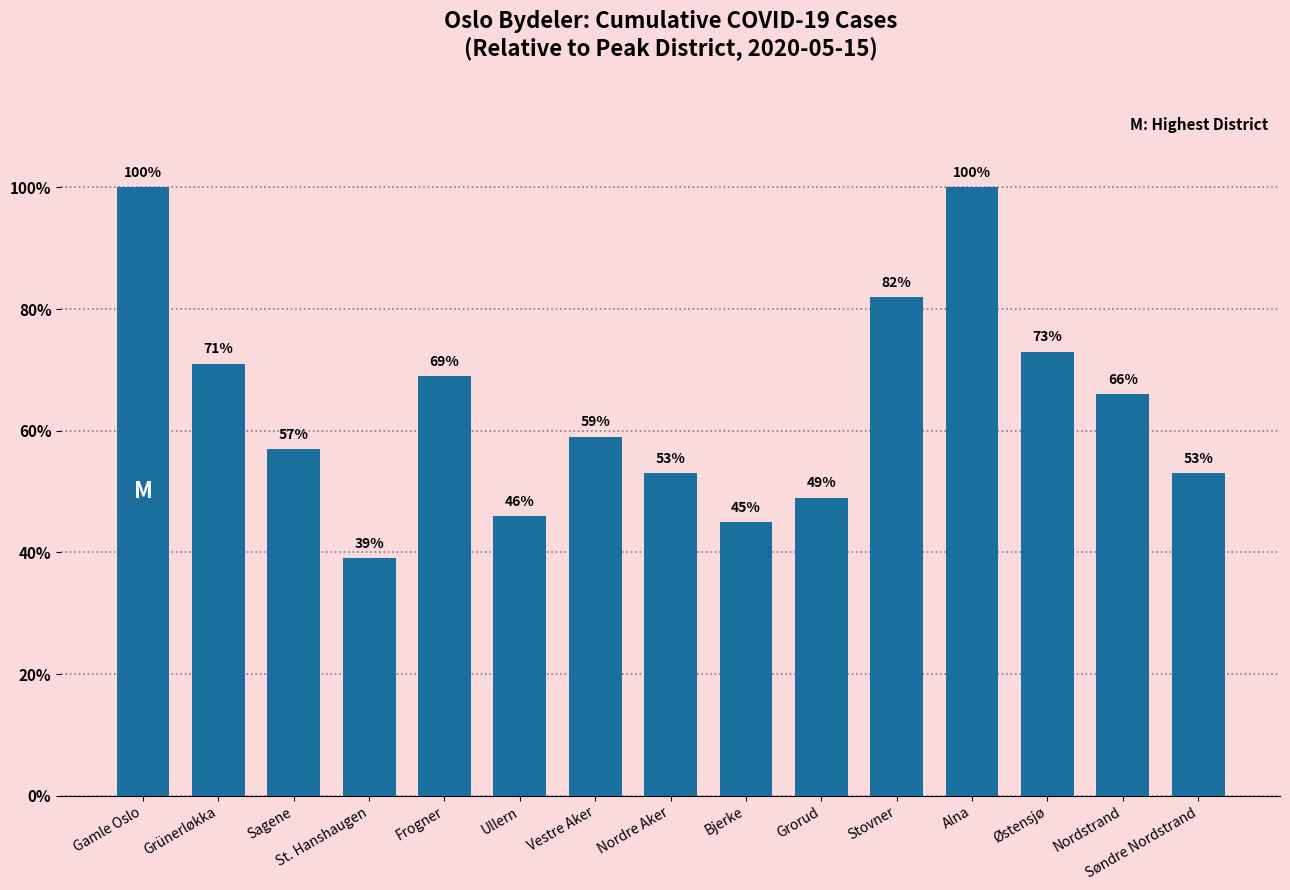

Reading left to right, extract all data points from this chart.

100	71	57	39	69	46	59	53	45	49	82	100	73	66	53